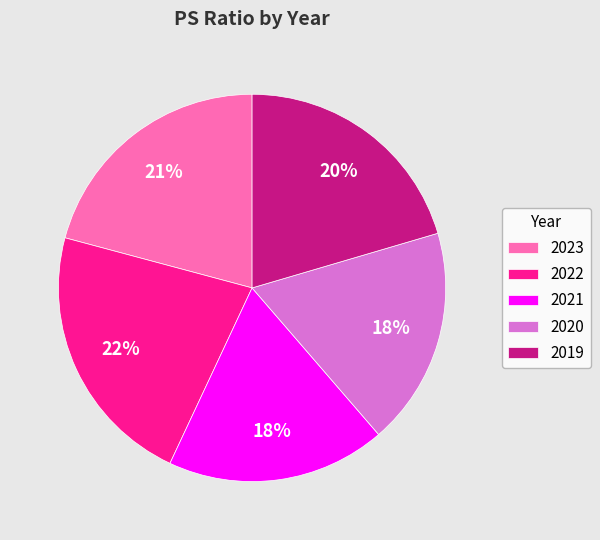

How many slices are in this pie chart?

5